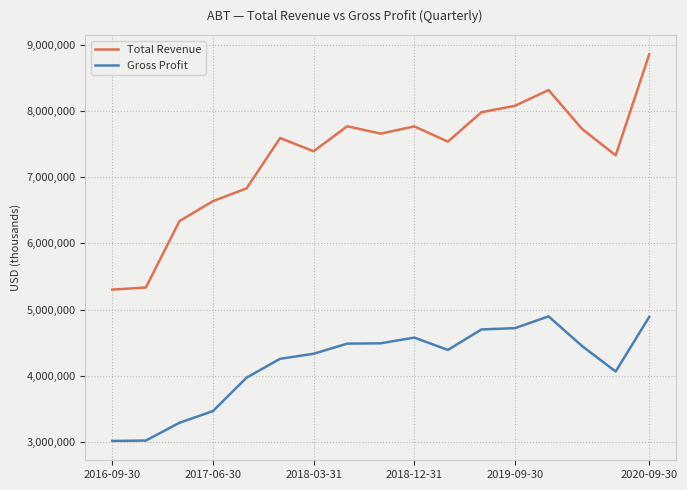

Which series has the largest range (max minus min)?

Total Revenue